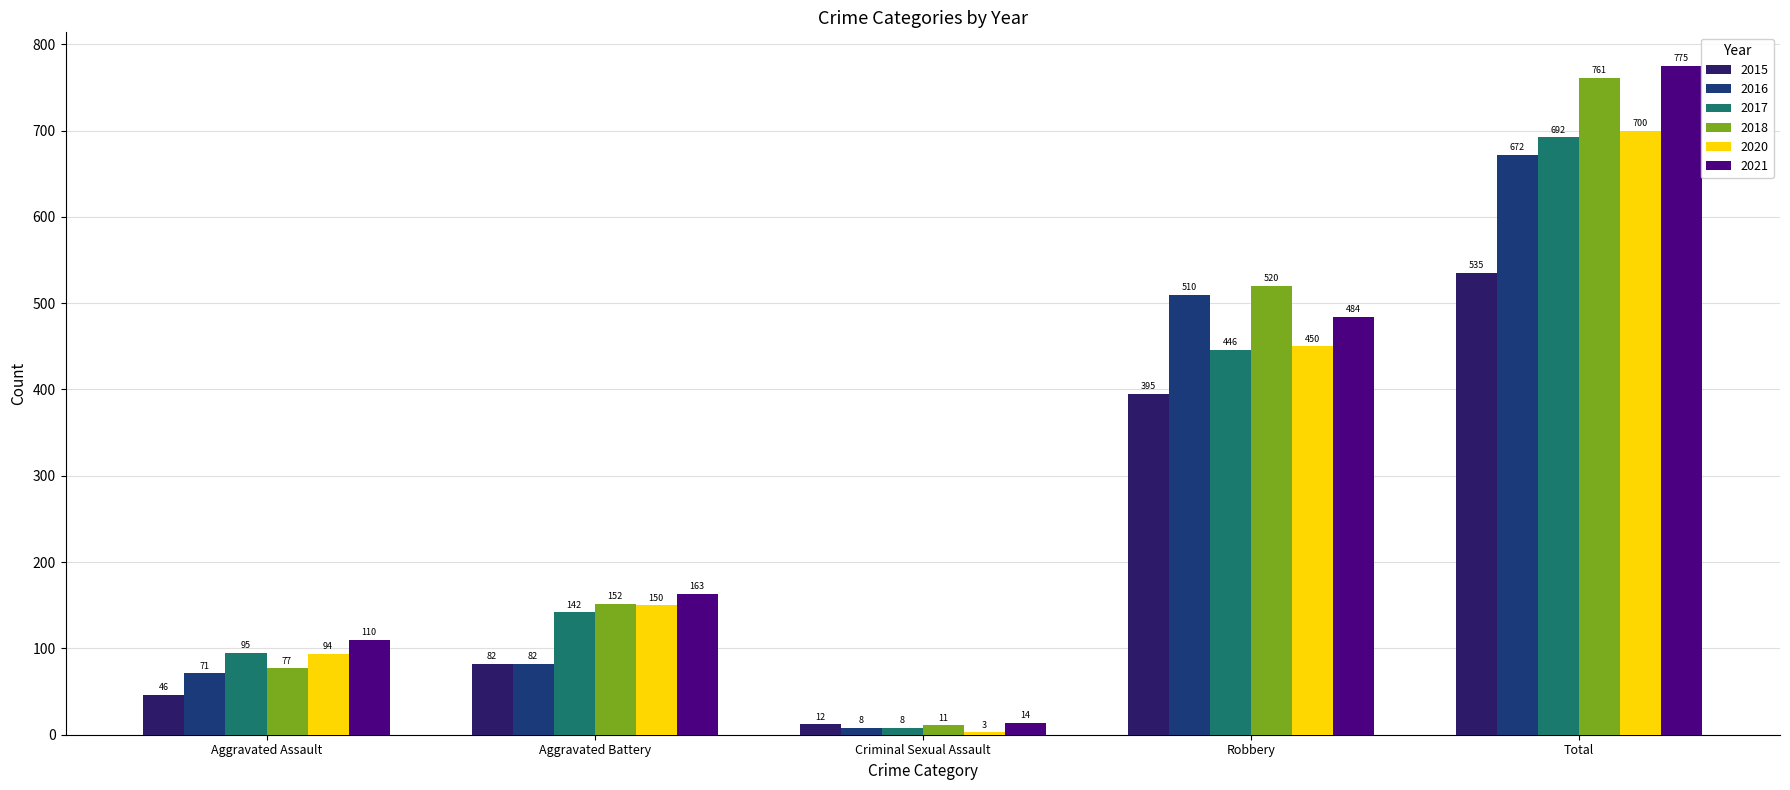

True or false: 2020 has a value of 450 at Robbery.

True